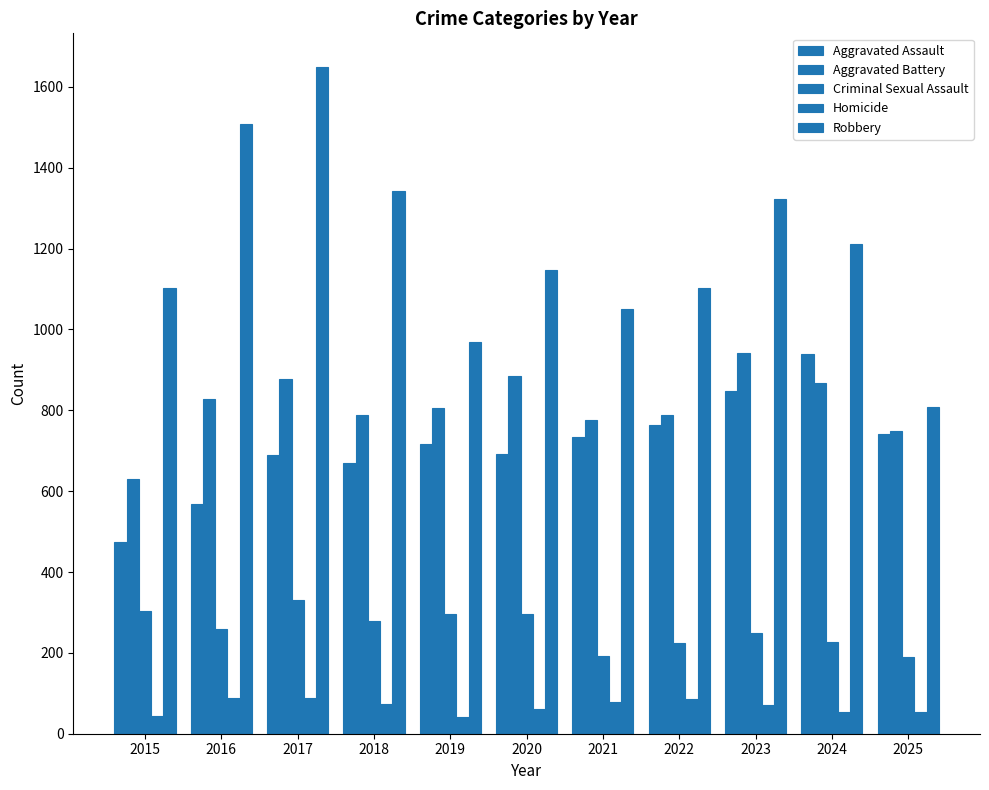

What is the difference between the maximum and second lowest values in the Robbery series?

680